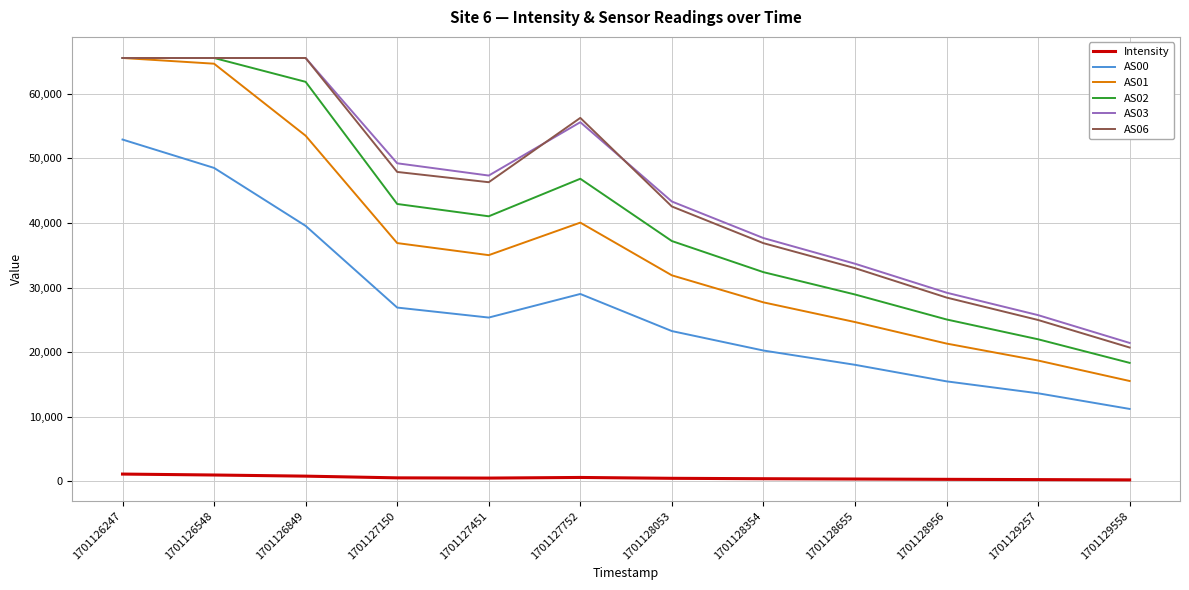

The value of AS00 at 1701128655 is 18041.0. True or false?

True